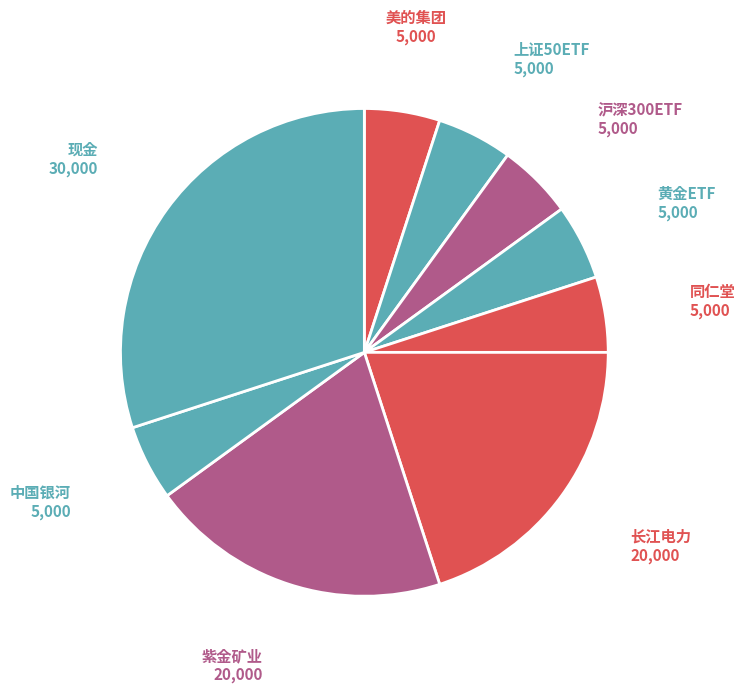

How many segments does this pie chart have?

9